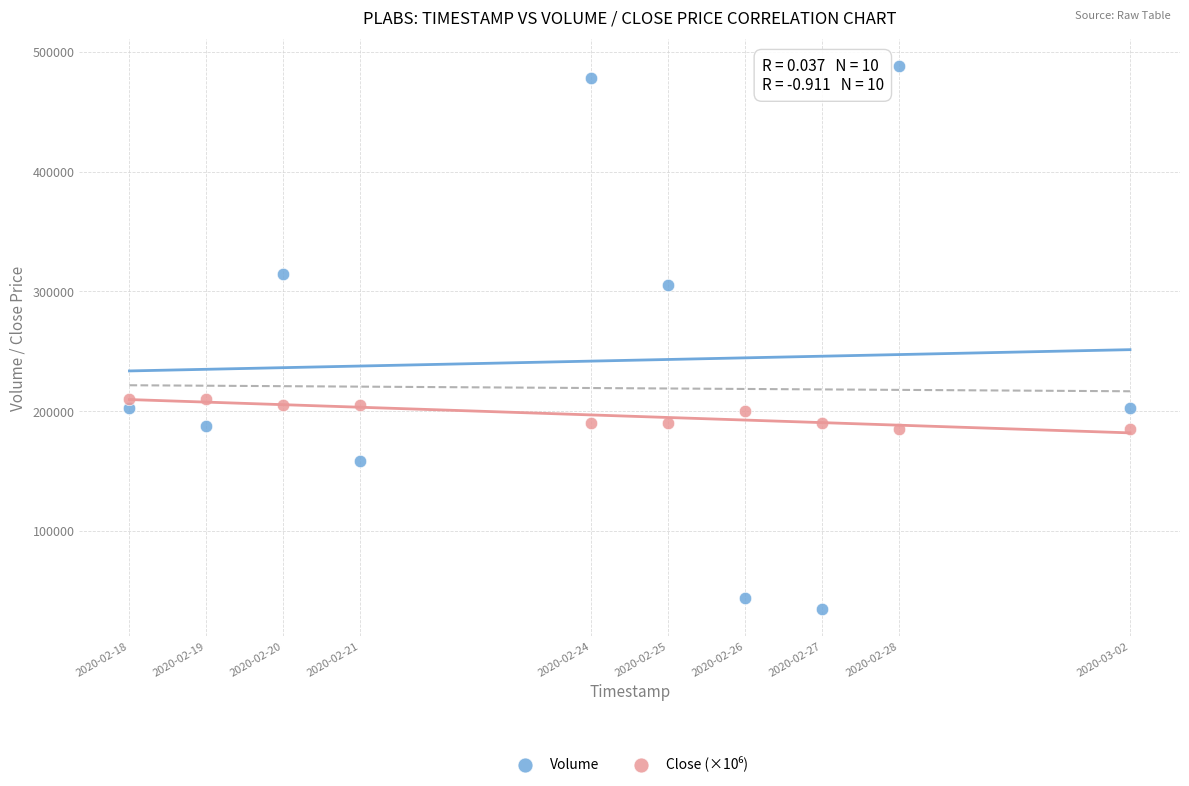

Across all data points, what is the range of X values (max minus min)?

1123200